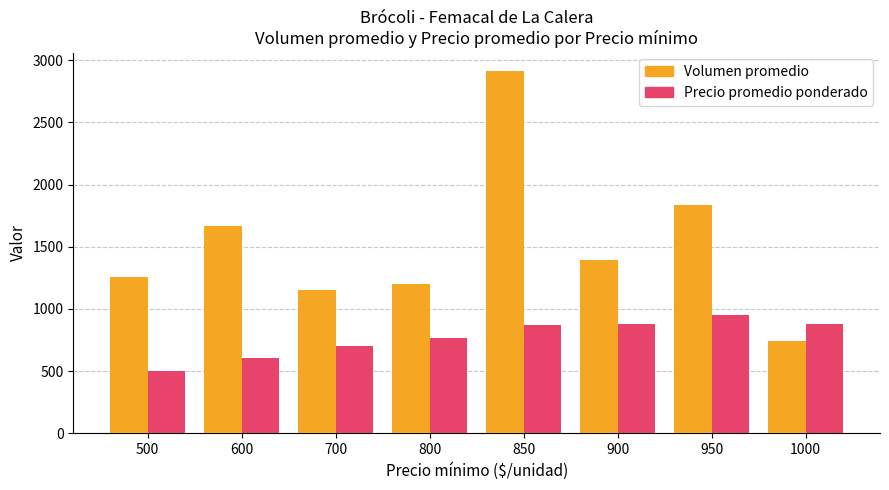

True or false: Volumen promedio has a value of 1397 at 900.

True